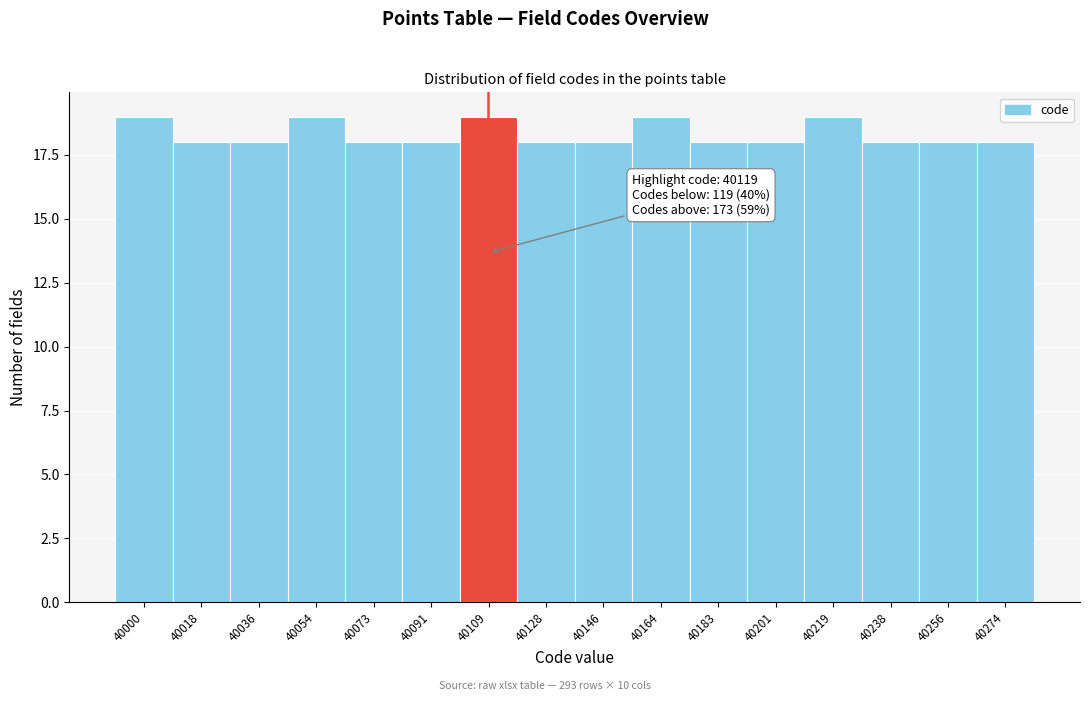

Reading right to left, extract all data points from this chart.

18	18	18	19	18	18	19	18	18	19	18	18	19	18	18	19